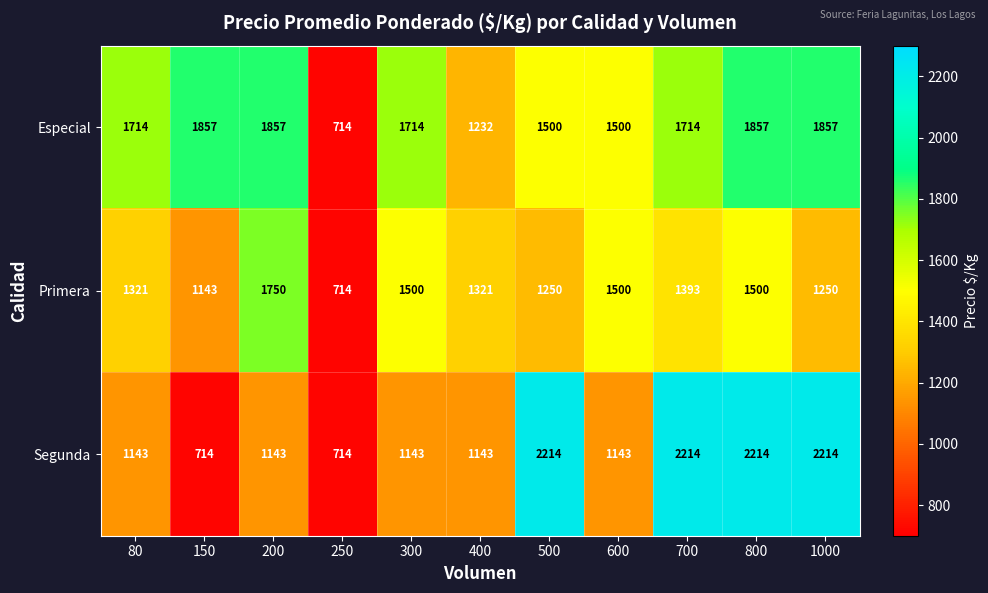

What is the maximum value shown in the chart?

2214